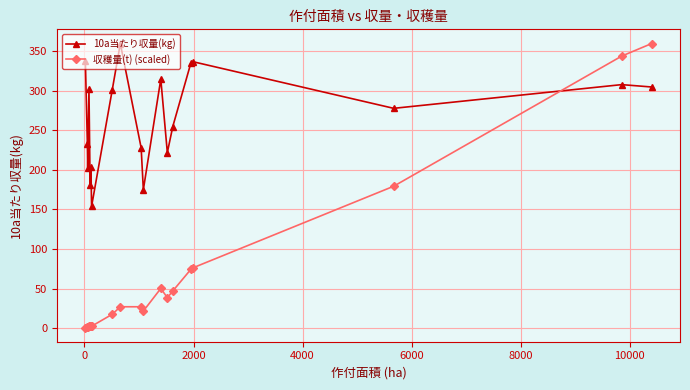

True or false: 収穫量(t) (scaled) has more than 1 interior local peaks.

True